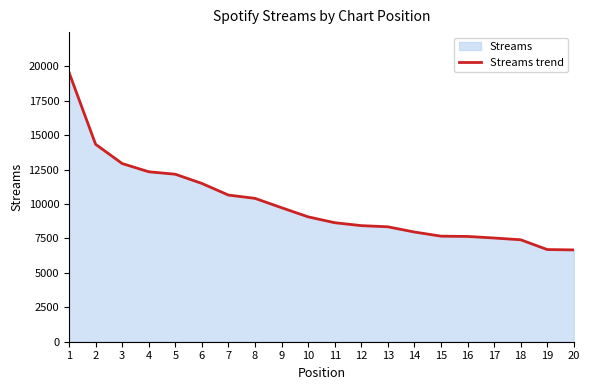

How many data points are less than 9065?

10